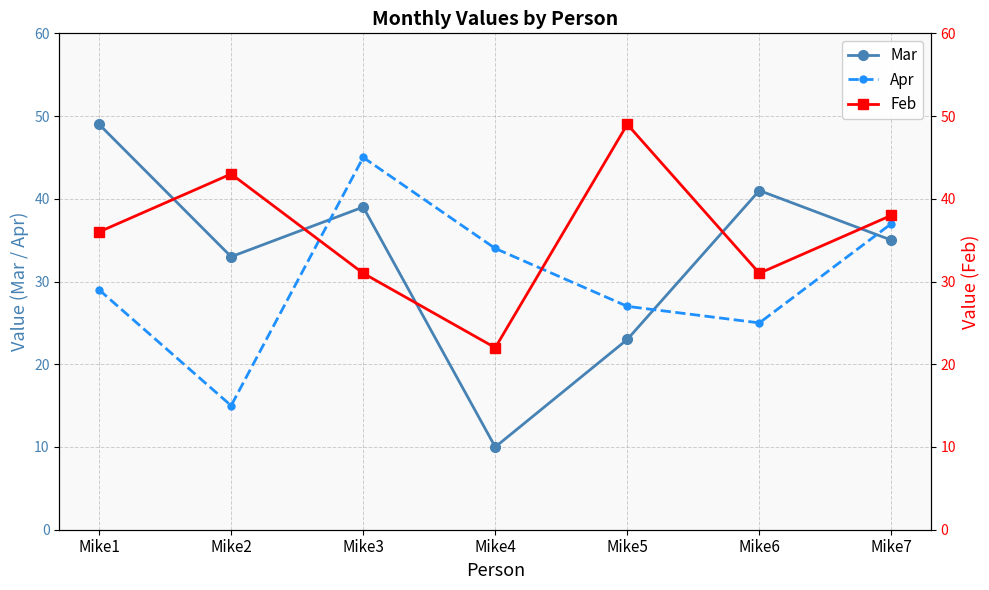

What is the value of the Apr point at the 7th from the left?

37